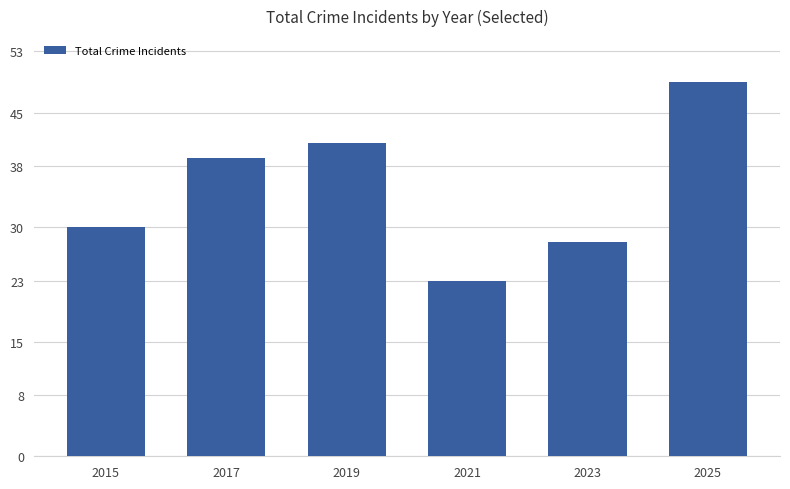

What is the difference between the second highest and second lowest values?

13